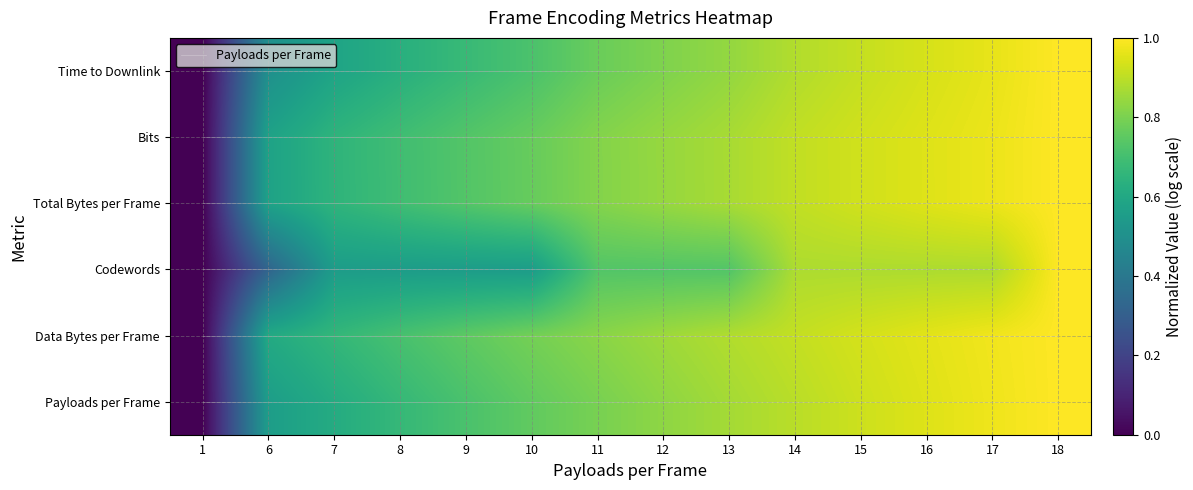

At which label is Payloads per Frame closest to 0?

1